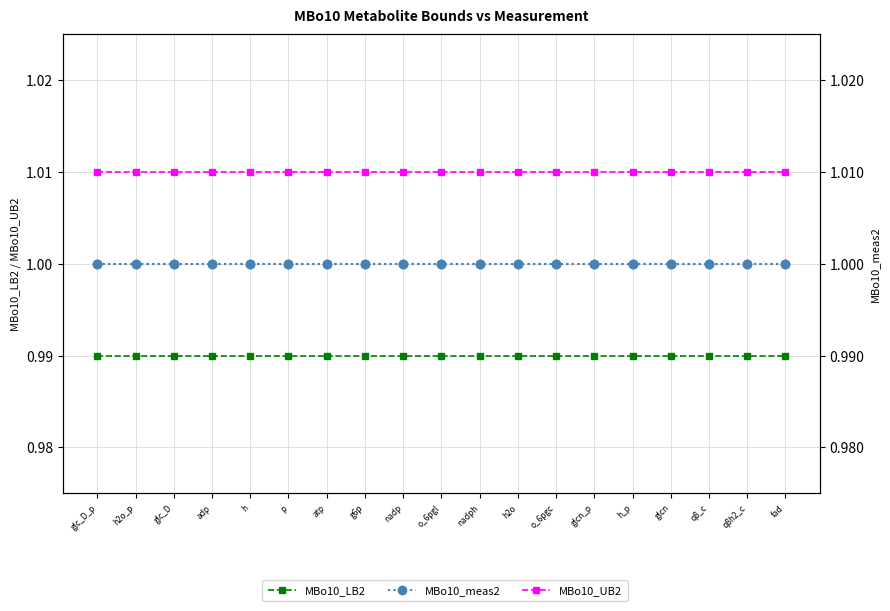

What is the sum of all MBo10_UB2 values?

19.2